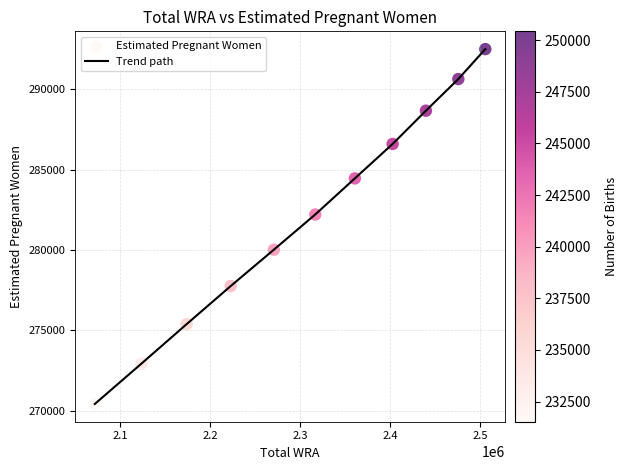

What is the greatest value displayed?

292500.8